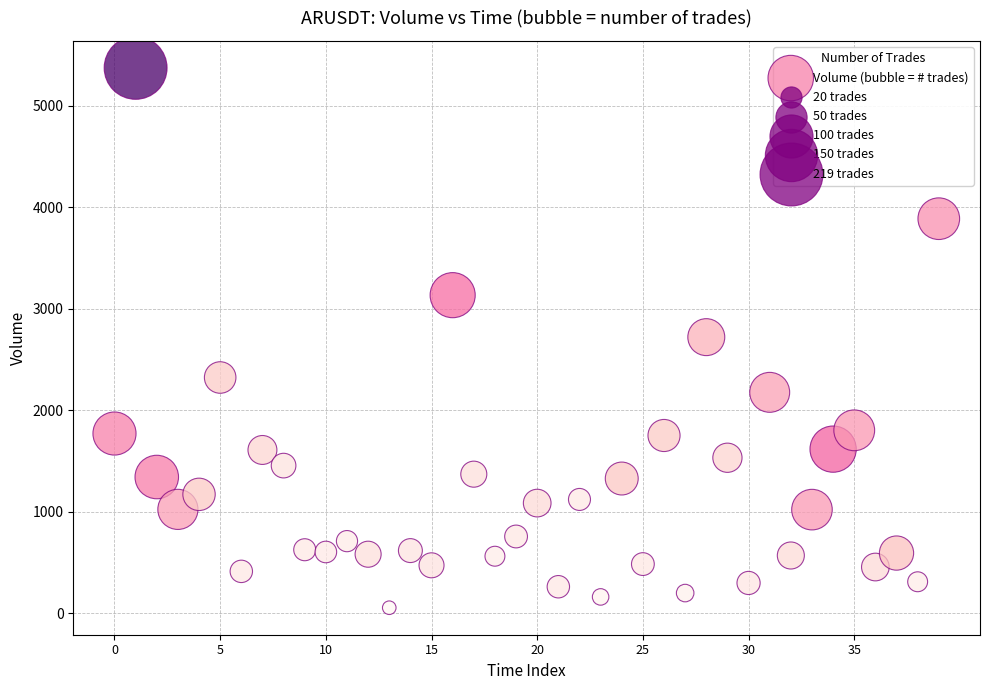

What is the range of Y values (max minus min)?

5315.8